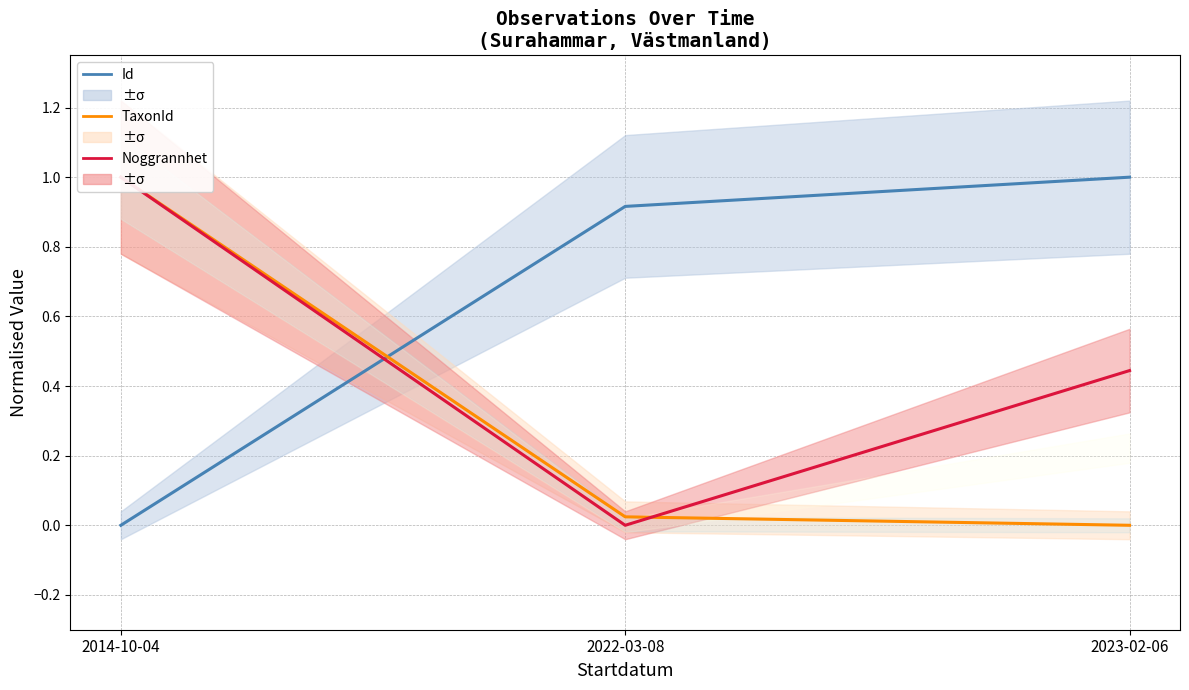

The Noggrannhet series shows 1.6 at 2014-10-04. True or false?

False